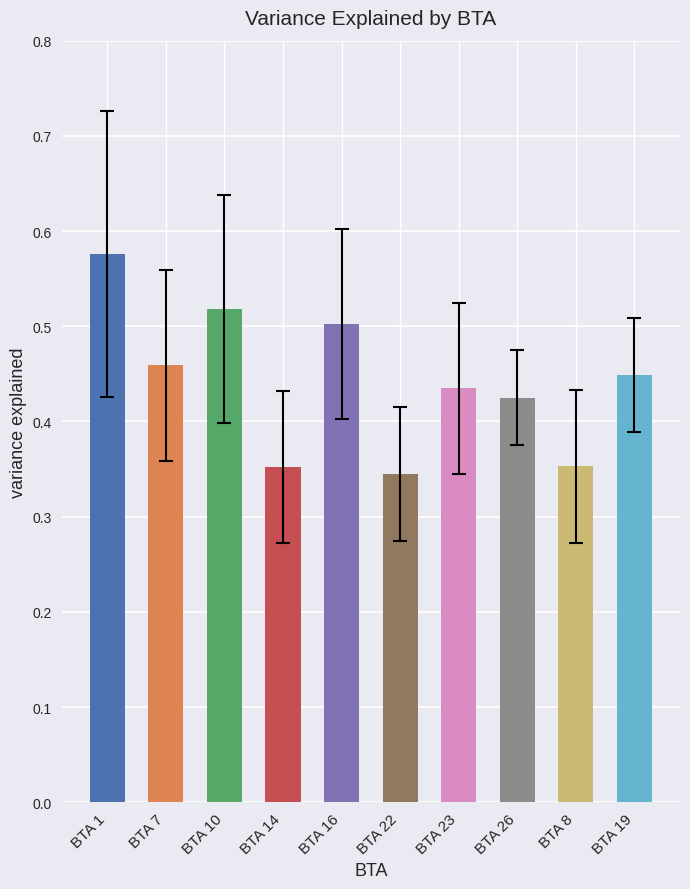

Is the value of mean_variance at BTA 10 greater than the value of error at BTA 19?

Yes